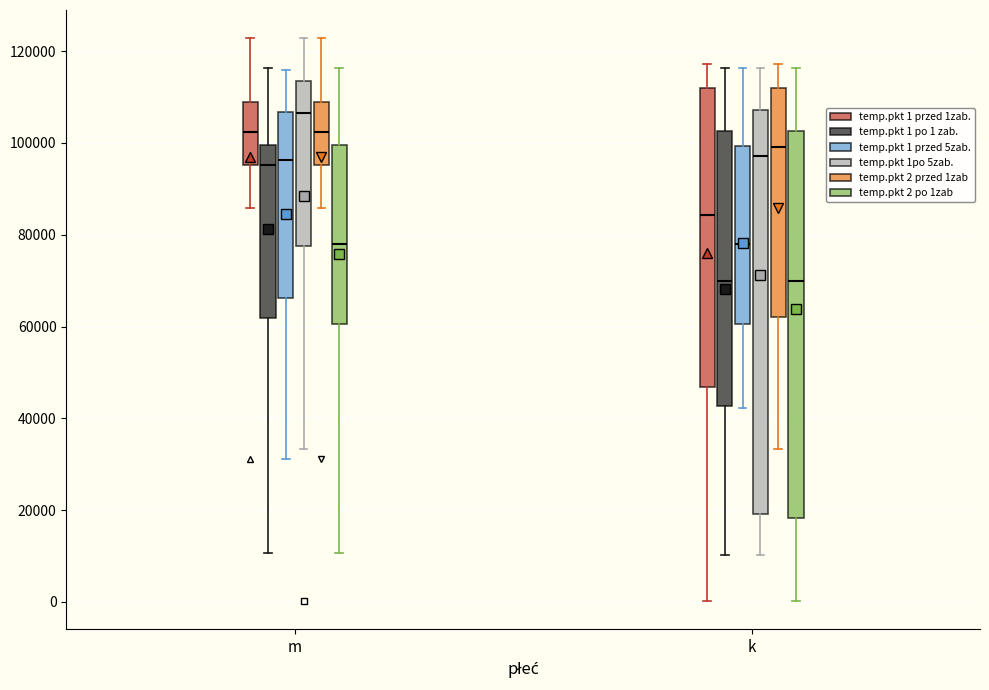

Where does the median line of the box for k (temp.pkt 1 po 1 zab.) sit on the y-axis? The values are not printed on the chart, so give them approximately, as read against the axis.

70000